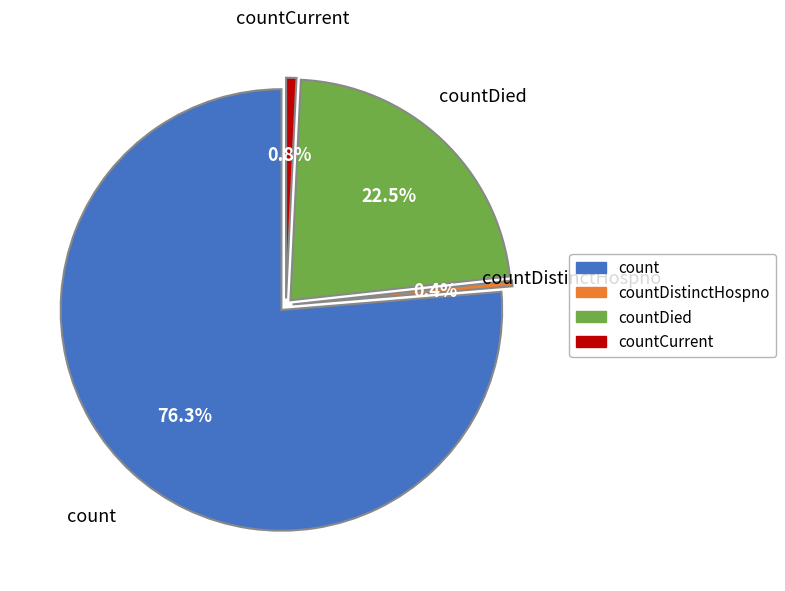

True or false: count accounts for 91% of the total.

False